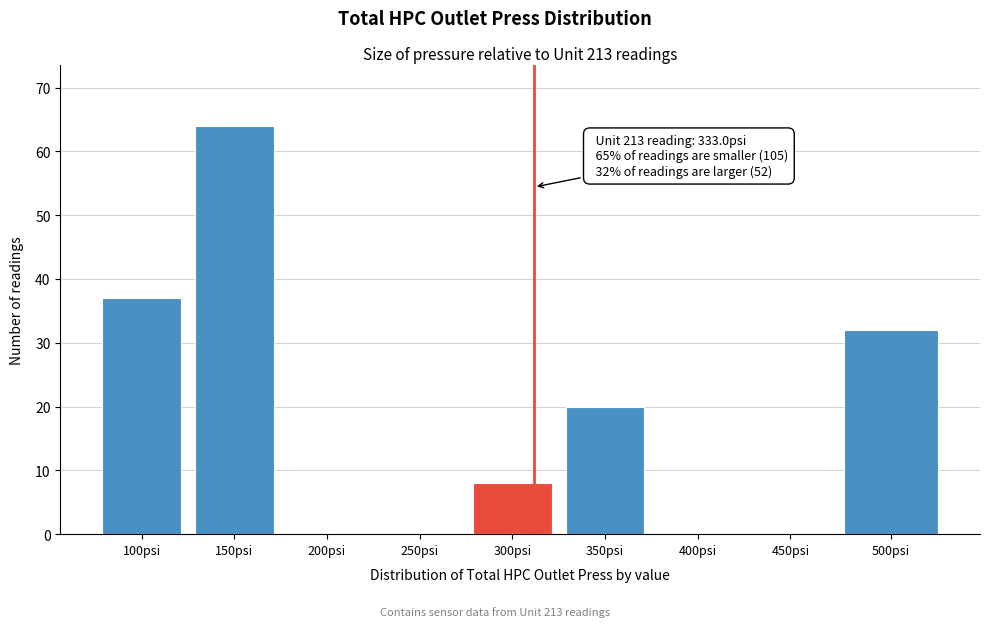

Reading left to right, list all the values displayed in this chart.

100psi=37	150psi=64	200psi=0	250psi=0	300psi=8	350psi=20	400psi=0	450psi=0	500psi=32